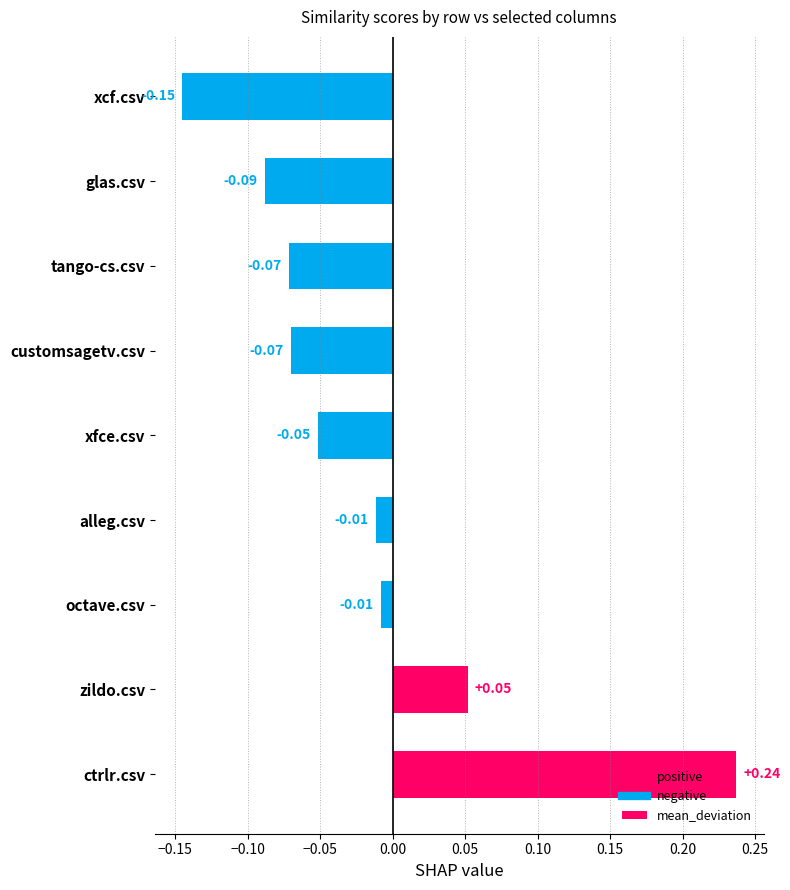

Which label corresponds to the smallest value in the chart?

xcf.csv